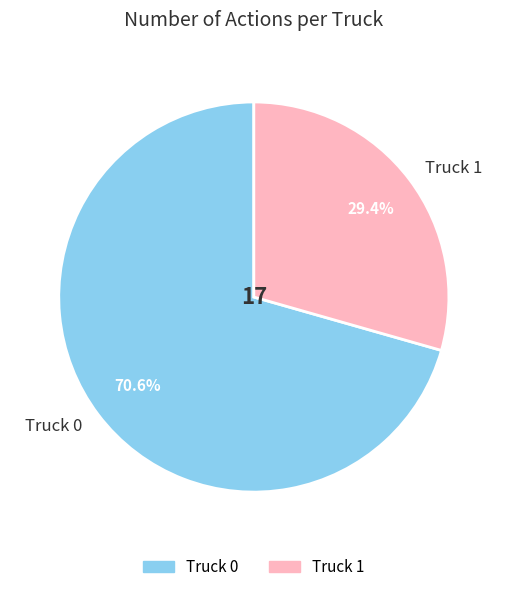

Is the sum of Truck 0 and Truck 1 greater than half?

Yes